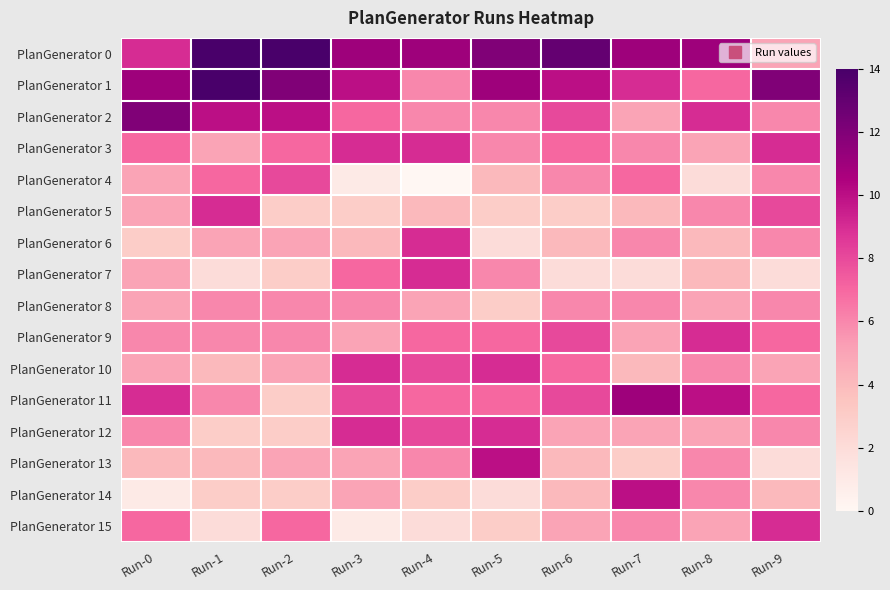

At Run-0, list the series in order from largest to smallest.

PlanGenerator 2, PlanGenerator 1, PlanGenerator 0, PlanGenerator 11, PlanGenerator 3, PlanGenerator 15, PlanGenerator 9, PlanGenerator 12, PlanGenerator 4, PlanGenerator 5, PlanGenerator 7, PlanGenerator 8, PlanGenerator 10, PlanGenerator 13, PlanGenerator 6, PlanGenerator 14